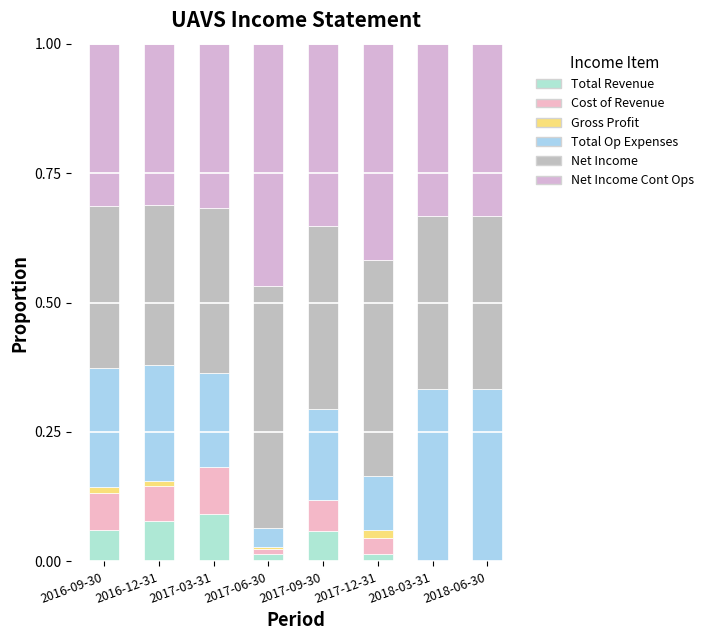

Does the chart contain stacked bars?

Yes